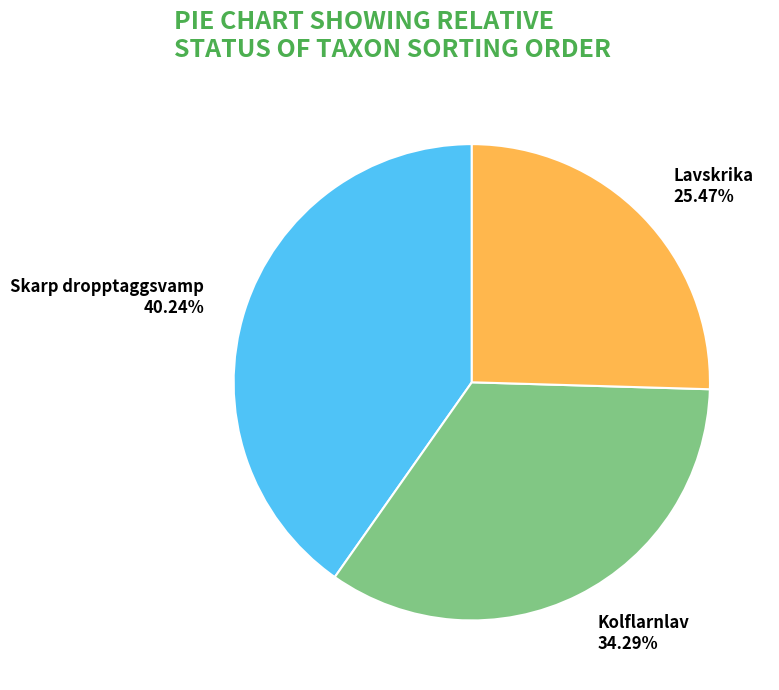

To the nearest percent, what portion does Kolflarnlav represent?

34%